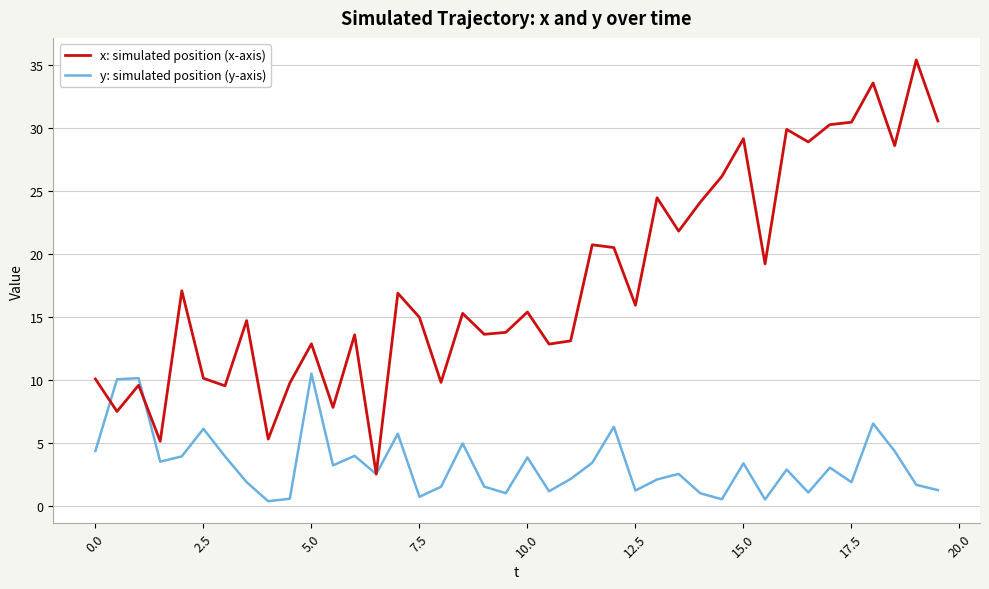

What is the maximum value for x: simulated position (x-axis)?

35.4